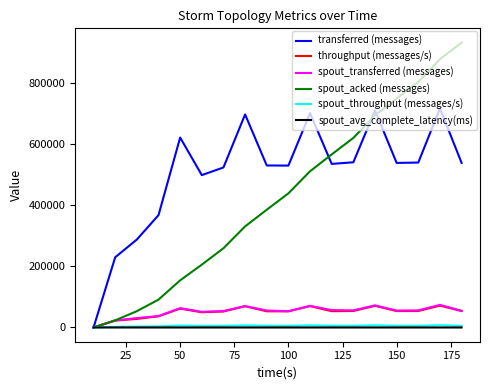

What is the difference between the maximum and minimum values in the spout_throughput (messages/s) series?

7373.0